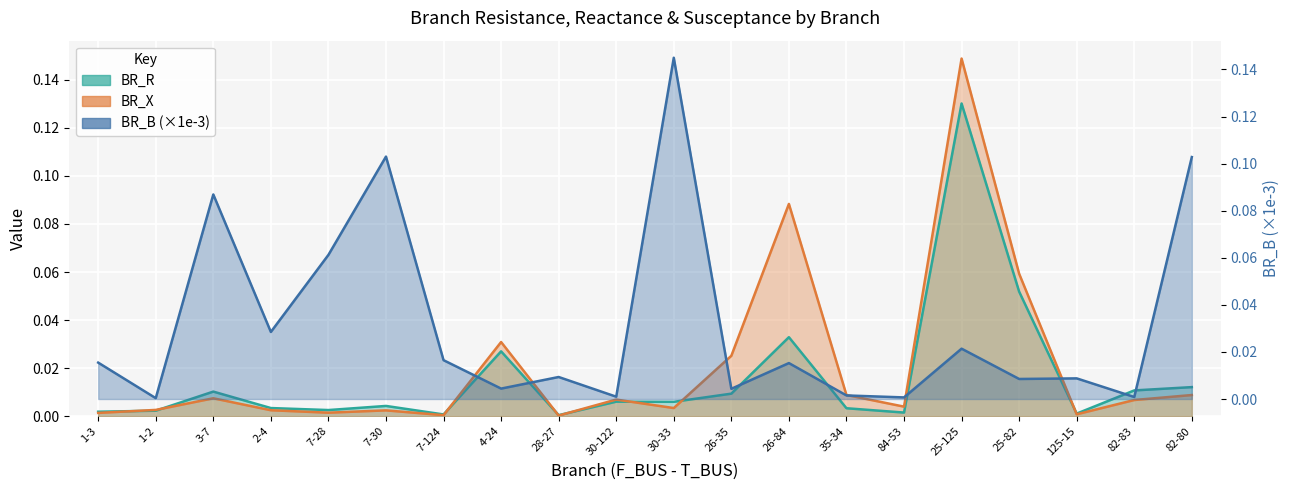

Where is the first local minimum for BR_B?

1-2